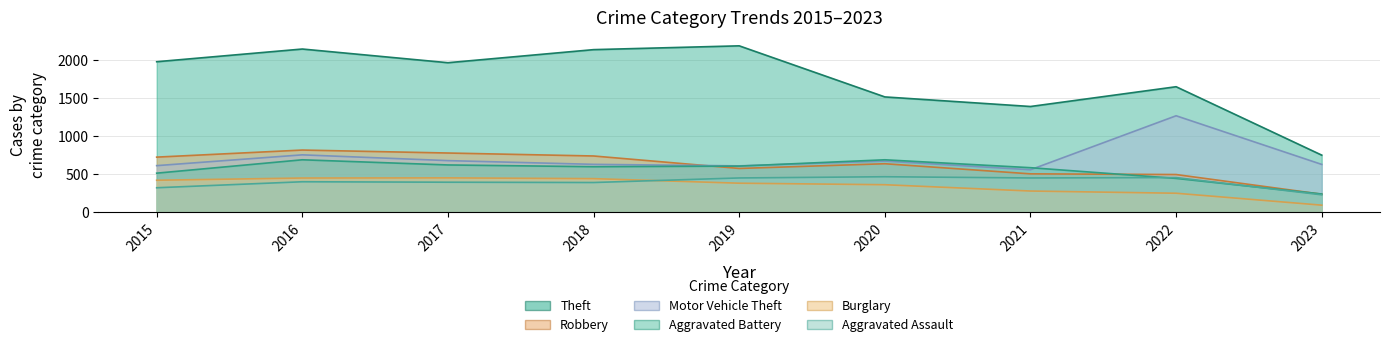

How many times do Burglary and Aggravated Assault cross each other?

1